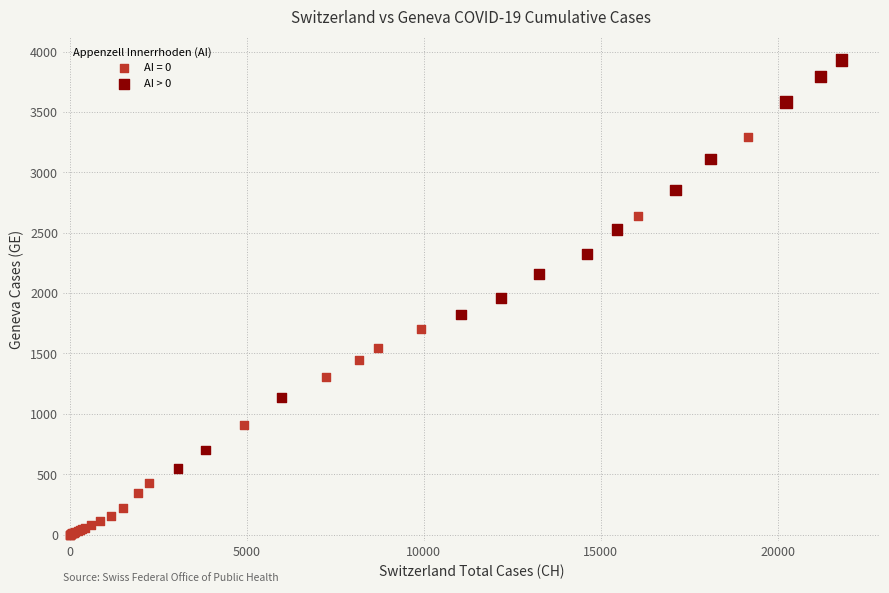

Which series contains the lowest Y value?

AI = 0